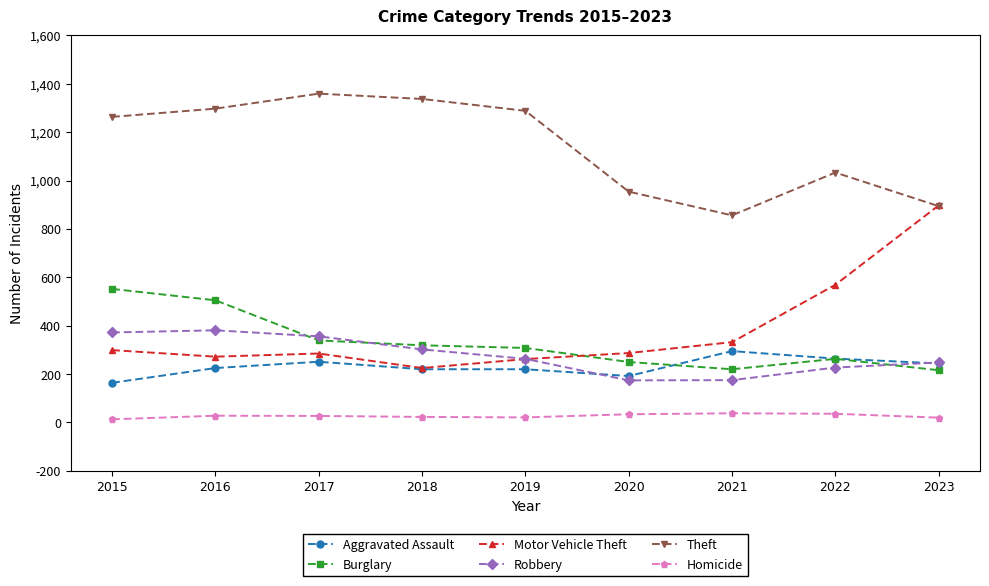

At which category does Theft reach its first local valley?

2021